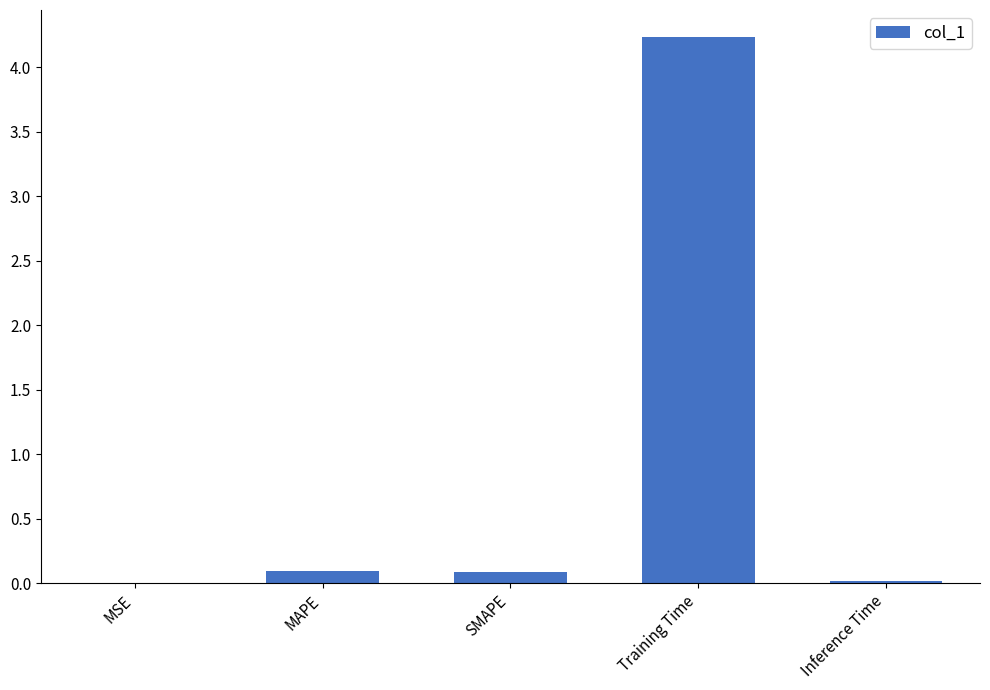

Which category has the highest value across all series?

Training Time